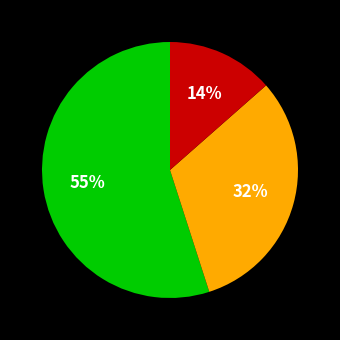

Is there any slice that represents more than half of the pie?

Yes